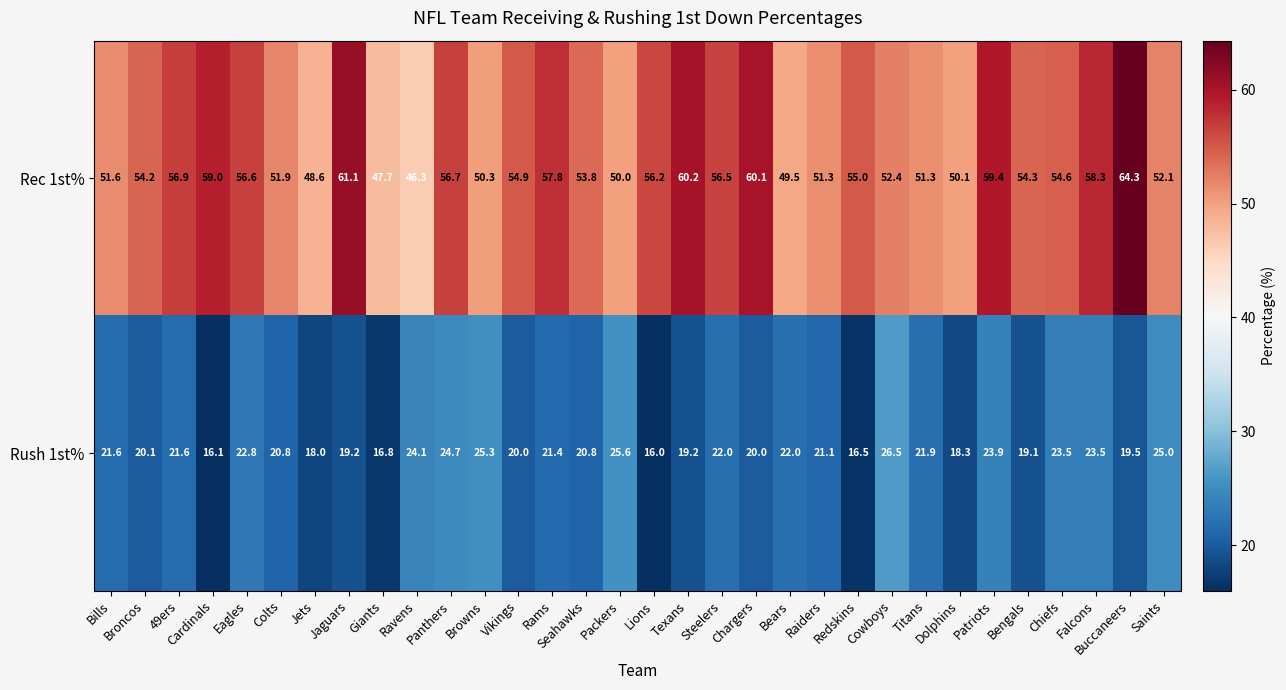

Which series has the widest spread of values?

Rec 1st%